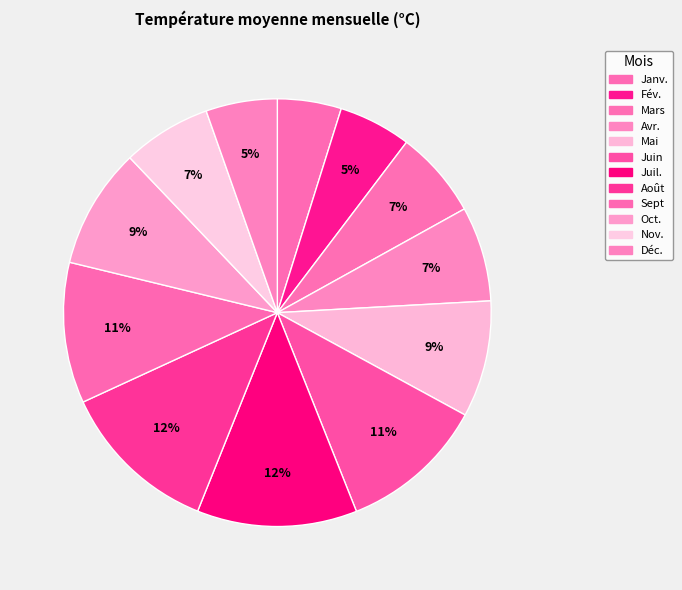

Is there any slice that represents more than half of the pie?

No